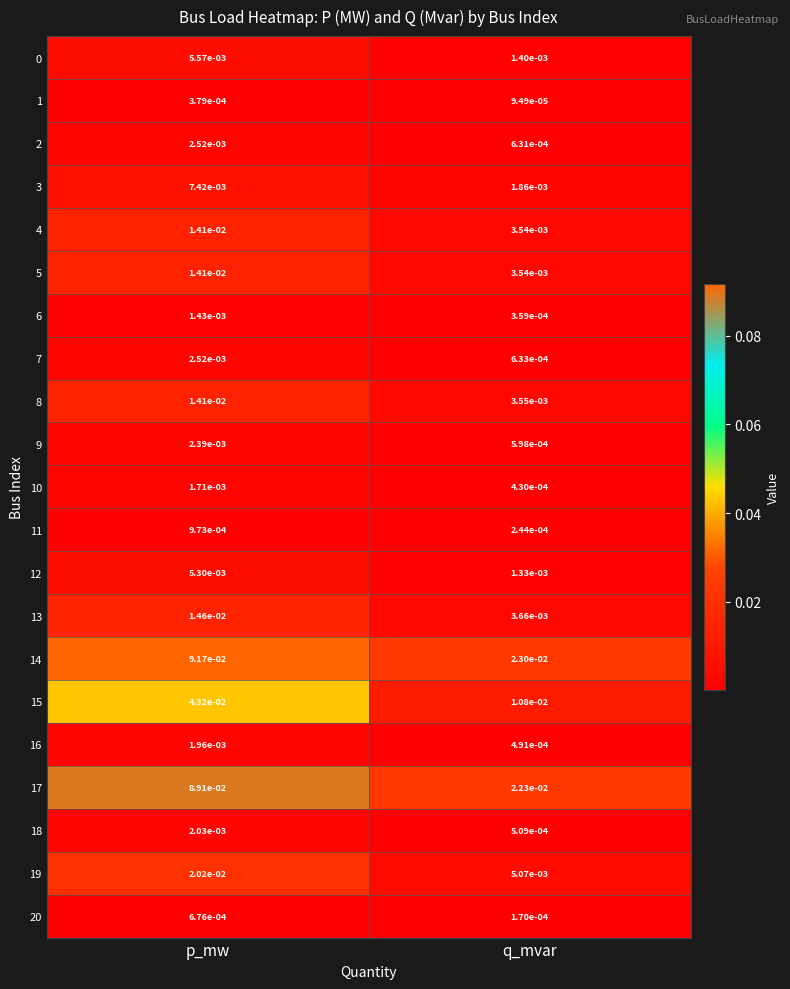

At which category is the sum across all series the highest?

p_mw